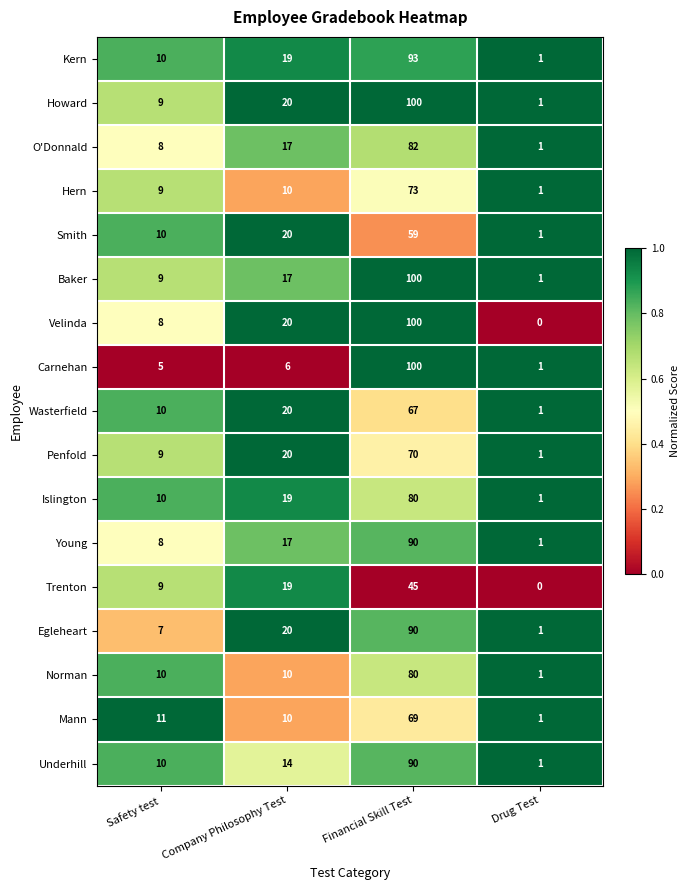

Which series has the largest range (max minus min)?

Velinda